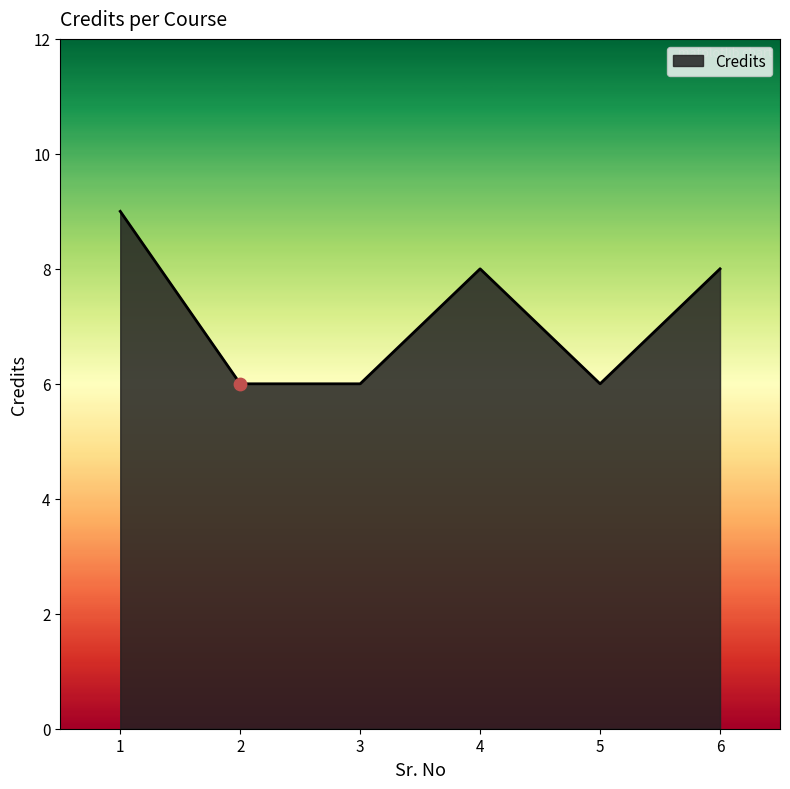

Between 5 and 4, which is larger?

4